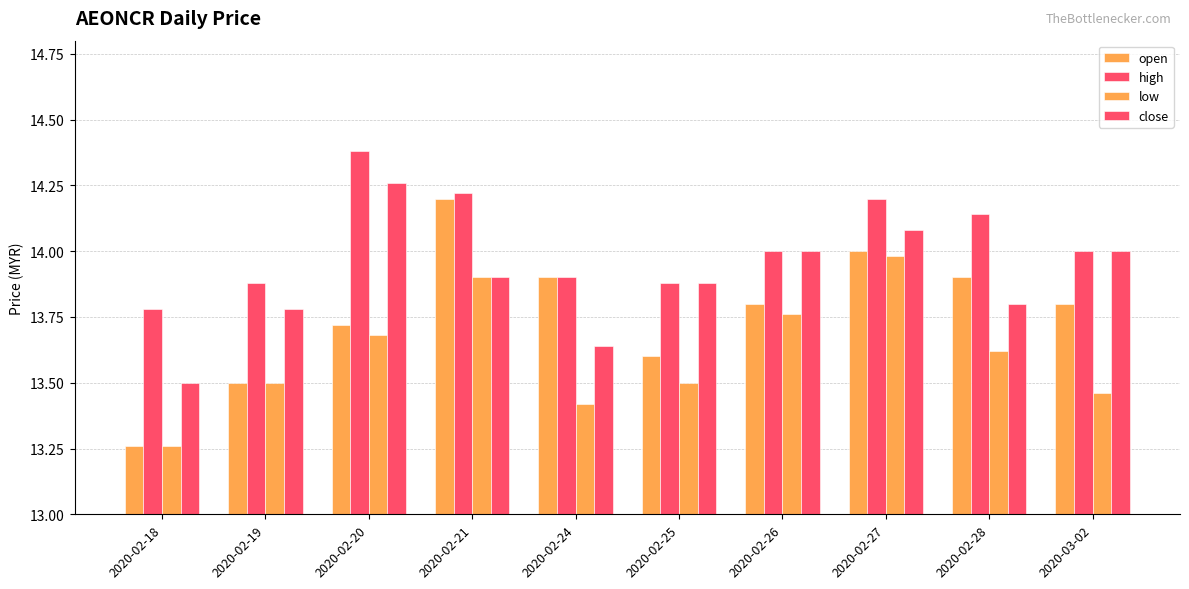

Count the number of data series in this chart.

4